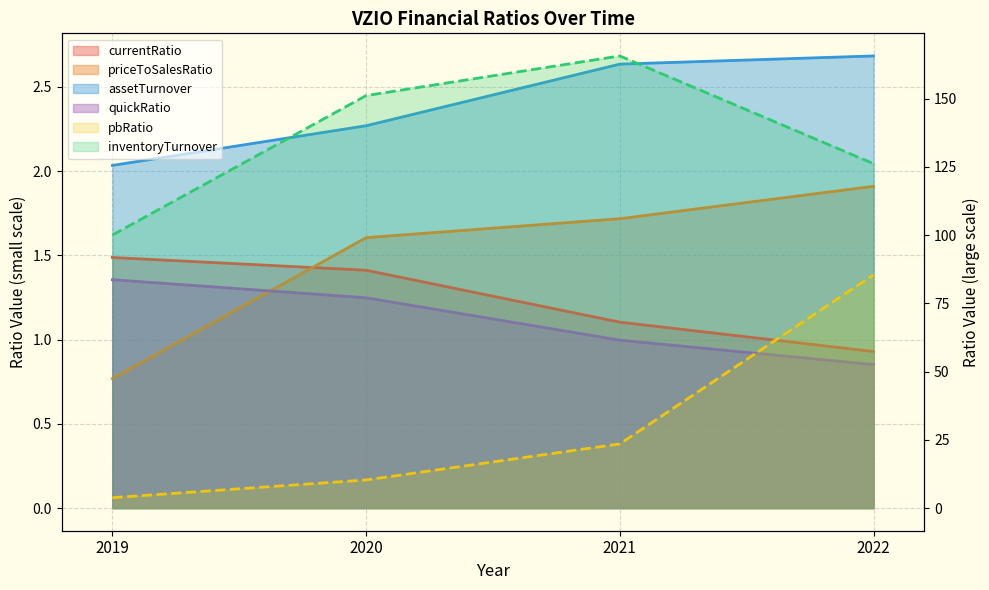

Is it true that priceToSalesRatio equals 1.9 at 2022?

True